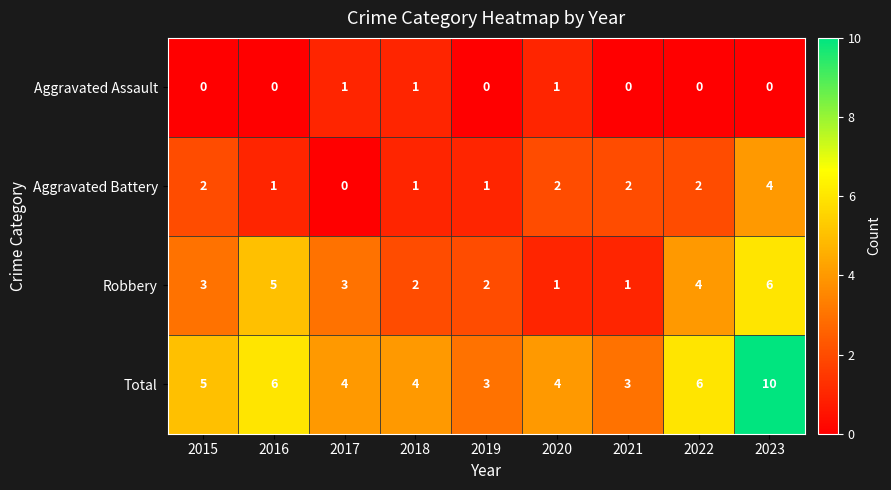

Rank the series at 2017 from lowest to highest value.

Aggravated Battery, Aggravated Assault, Robbery, Total